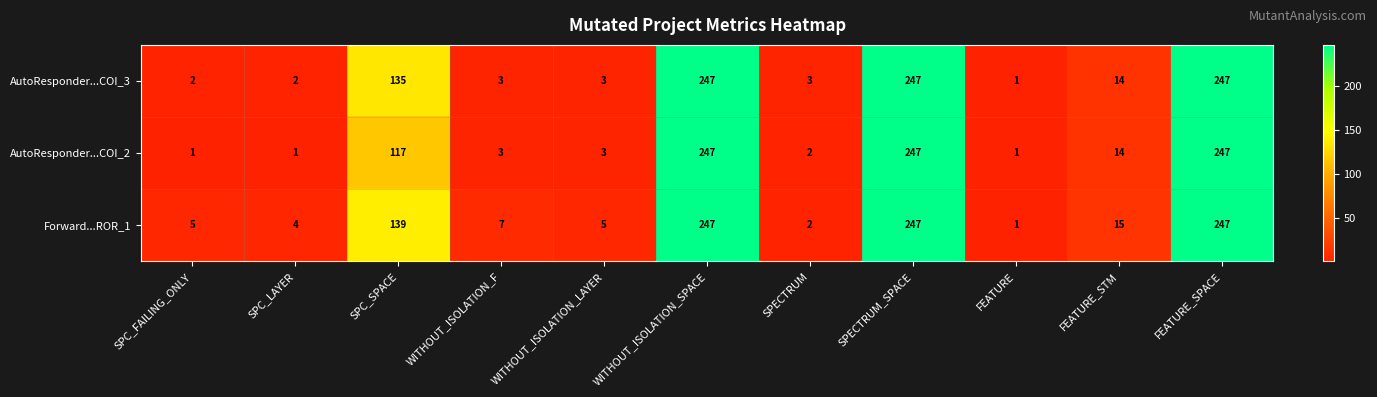

What is the average value of the AutoResponder...COI_3 series?

82